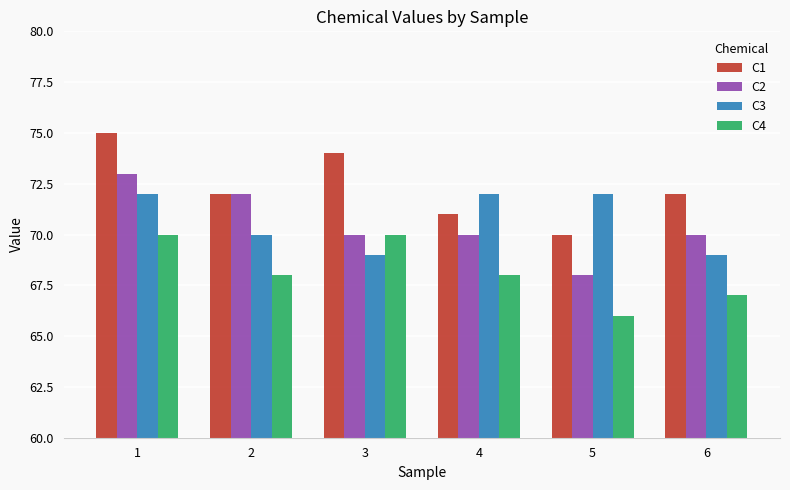

What is the average value of the C3 series?

71